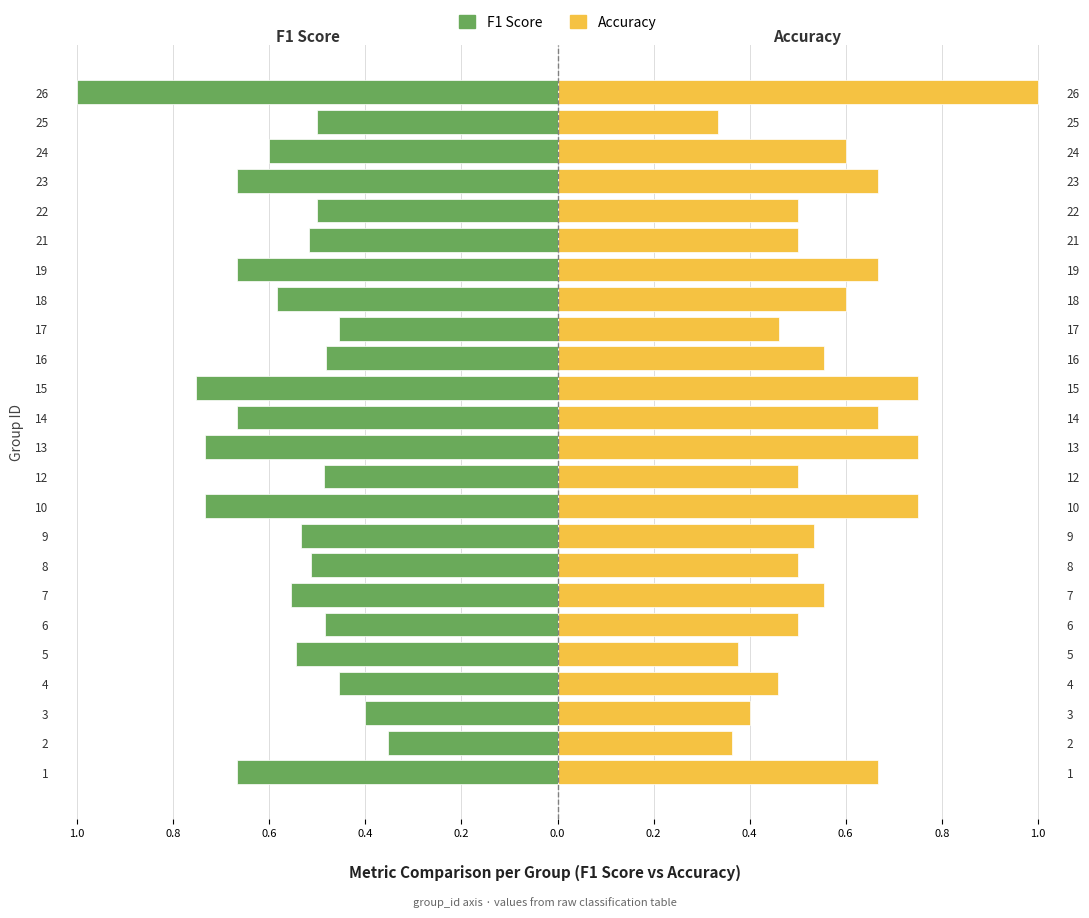

Rank the series by their average value, from highest to lowest.

Accuracy, F1 Score